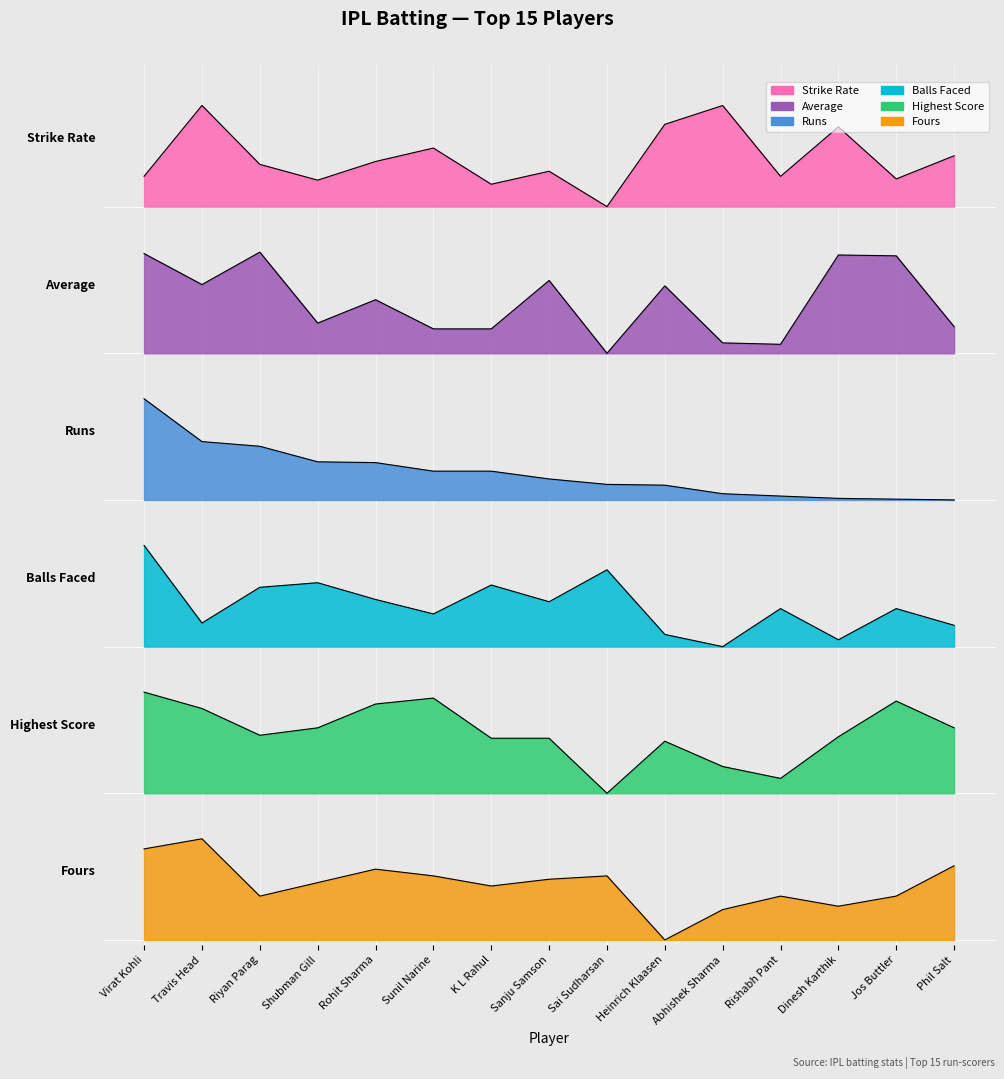

What is the average value of the 4s series?

0.5